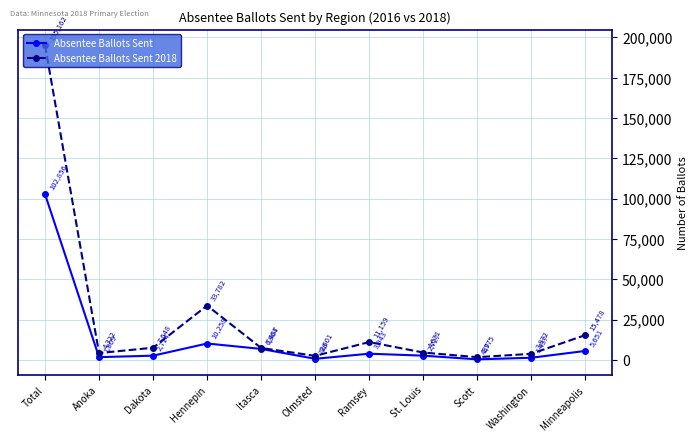

What is the difference between the maximum and second lowest values in the Absentee Ballots Sent 2018 series?

192561